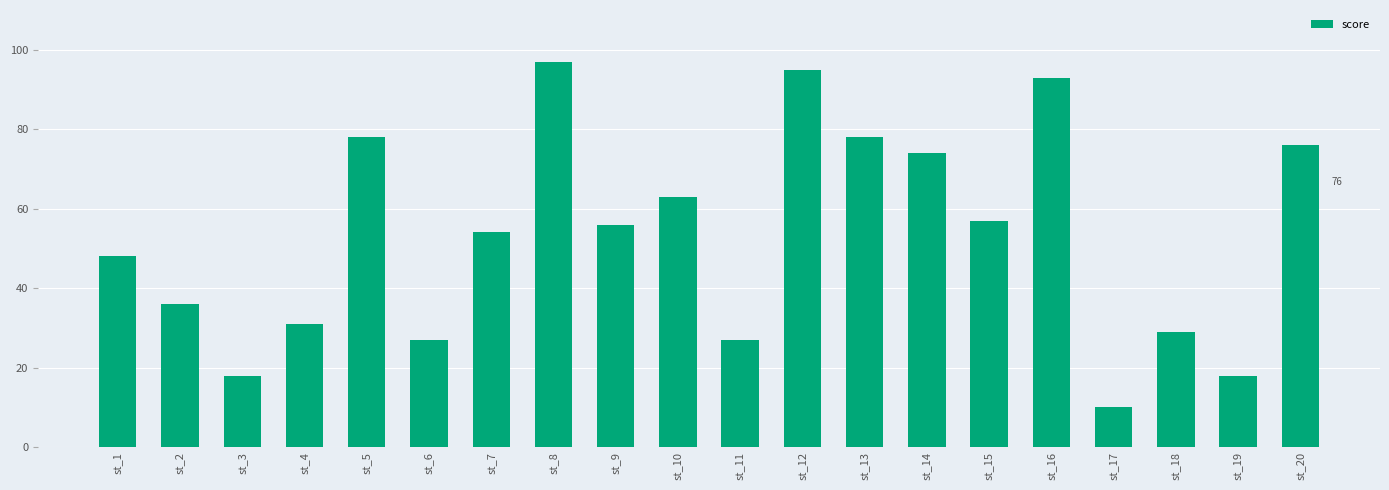

What is the difference between the maximum and minimum values?

87